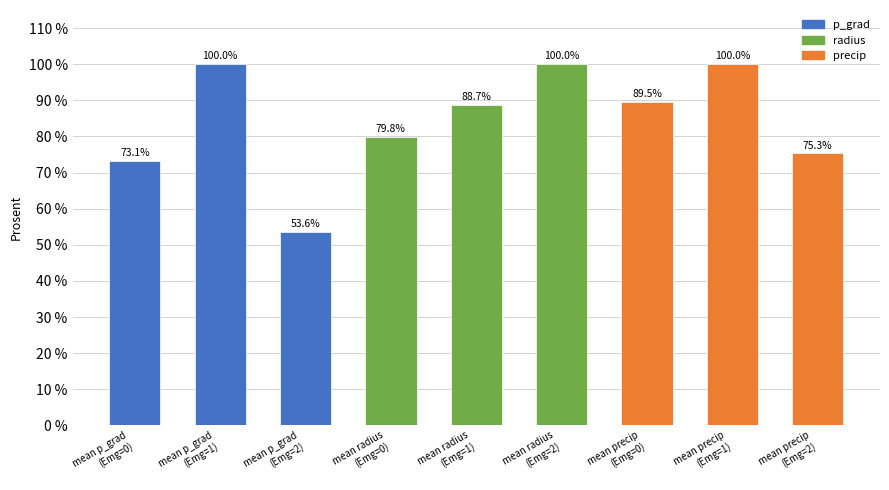

Are the bars grouped side by side (vs. stacked)?

No